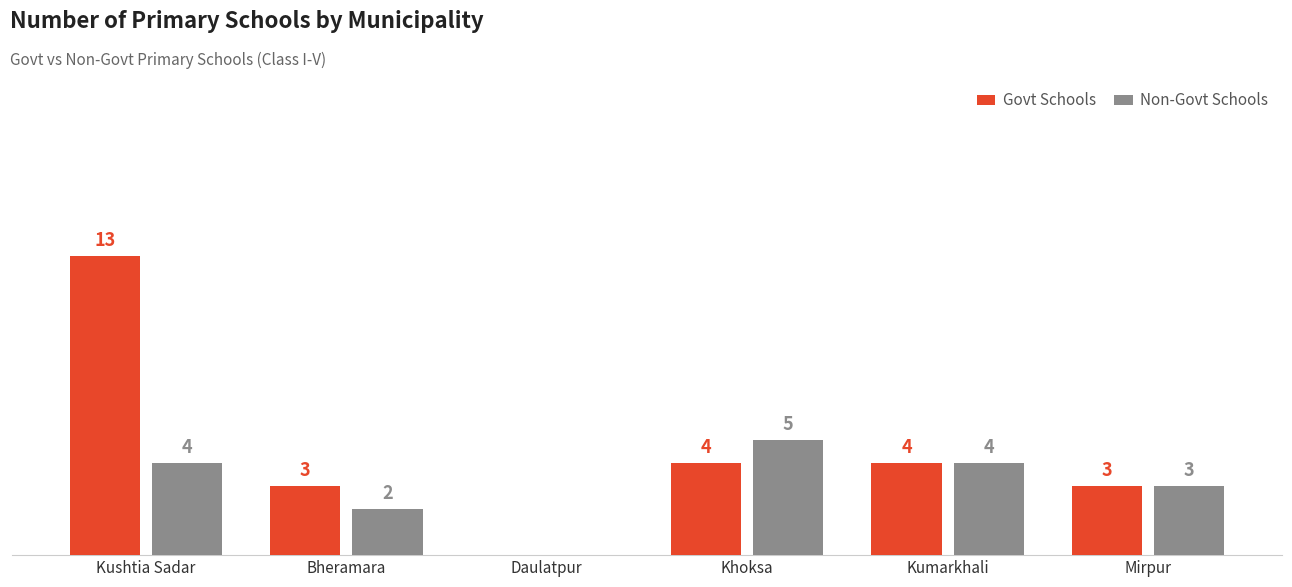

At which category does the chart reach its peak across all series?

Kushtia Sadar